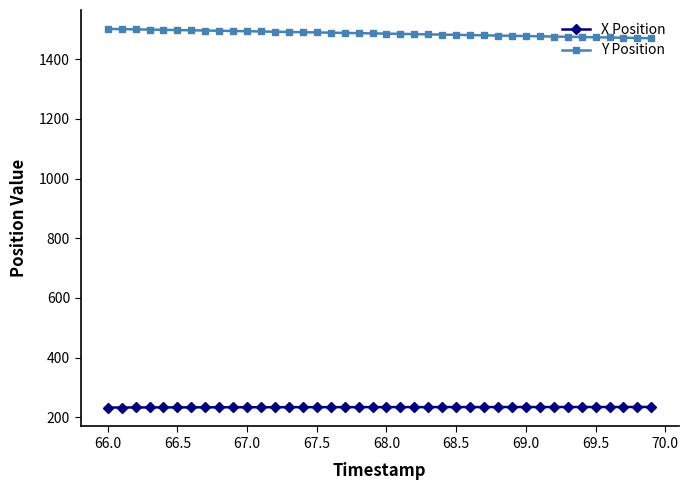

True or false: Y Position and X Position cross at least once.

False